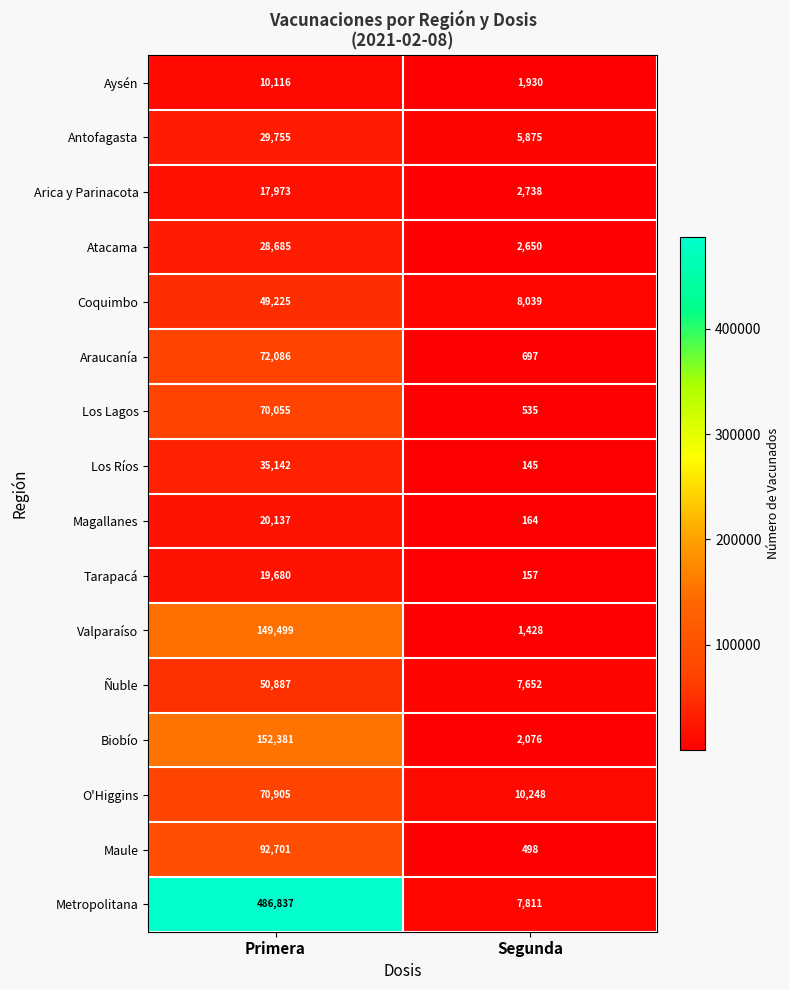

Which category has the lowest value in the Magallanes series?

Segunda